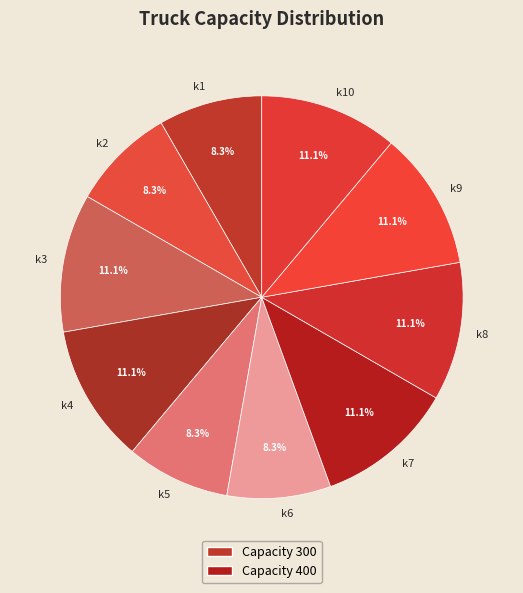

What portion of the pie excludes k9?

88.9%